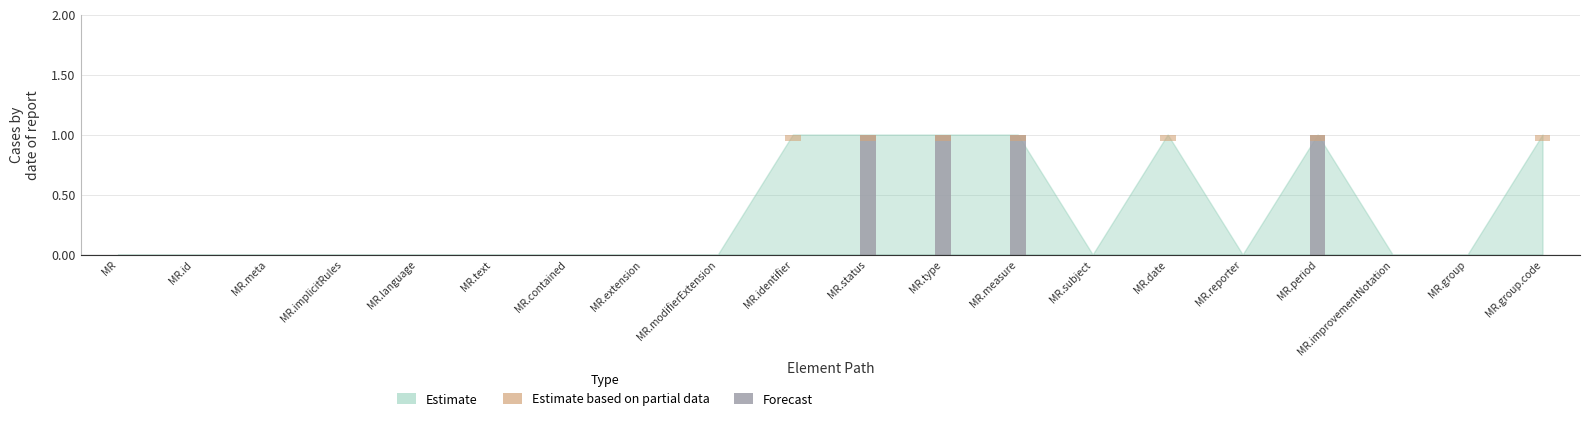

List the labels in order of Forecast value, smallest first.

MR, MR.id, MR.meta, MR.implicitRules, MR.language, MR.text, MR.contained, MR.extension, MR.modifierExtension, MR.identifier, MR.subject, MR.date, MR.reporter, MR.improvementNotation, MR.group, MR.group.code, MR.status, MR.type, MR.measure, MR.period